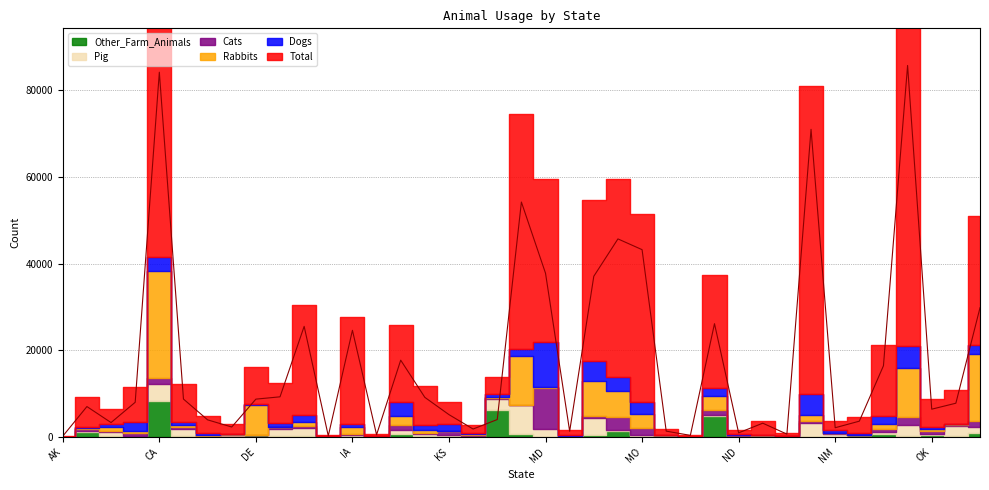

What is the spread (max minus min) of values at CA?

82685